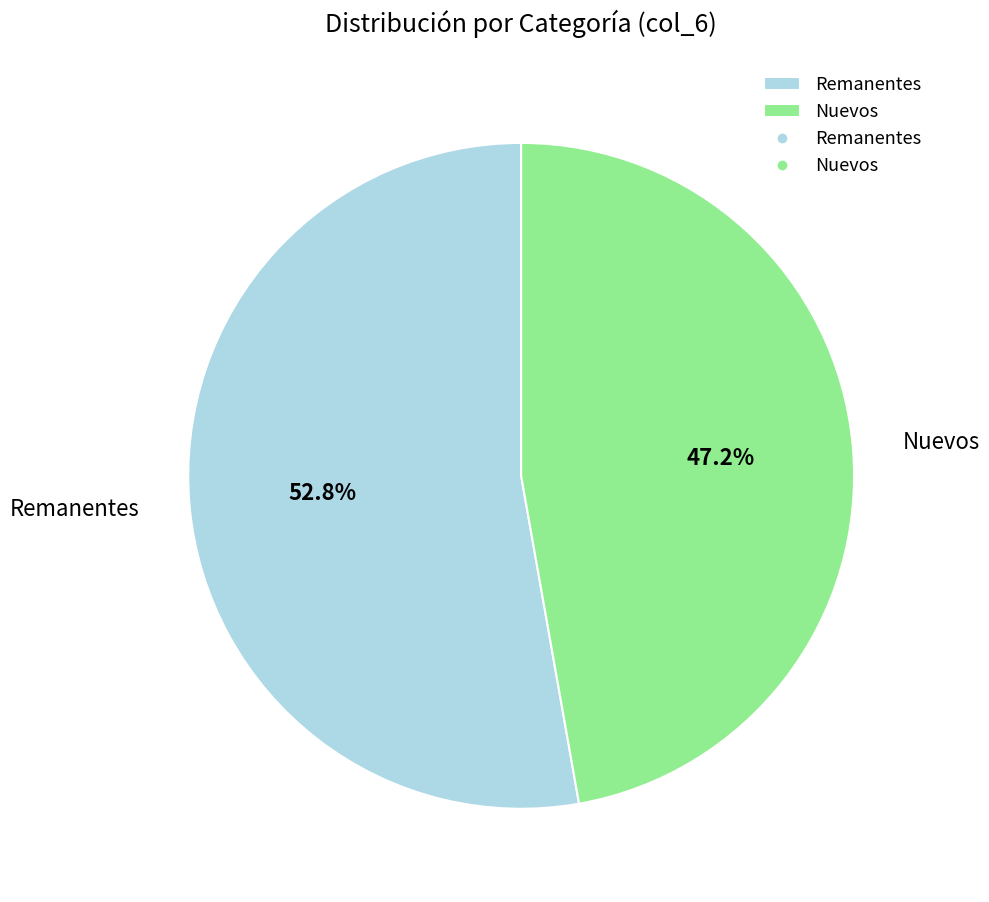

Is it true that Nuevos is 35% of the pie?

False